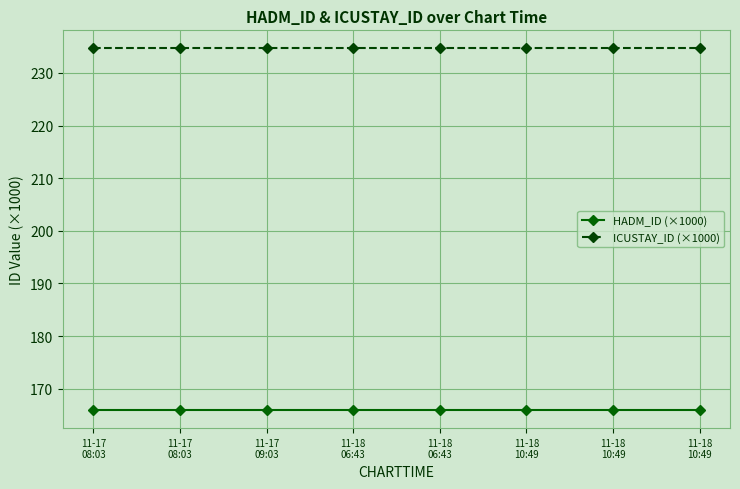

What is the label of the 8th point from the left?

11-18
10:49